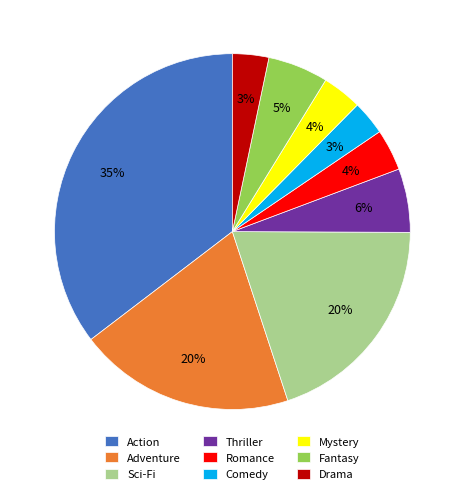

What percentage is the Mystery slice, to the nearest percent?

4%